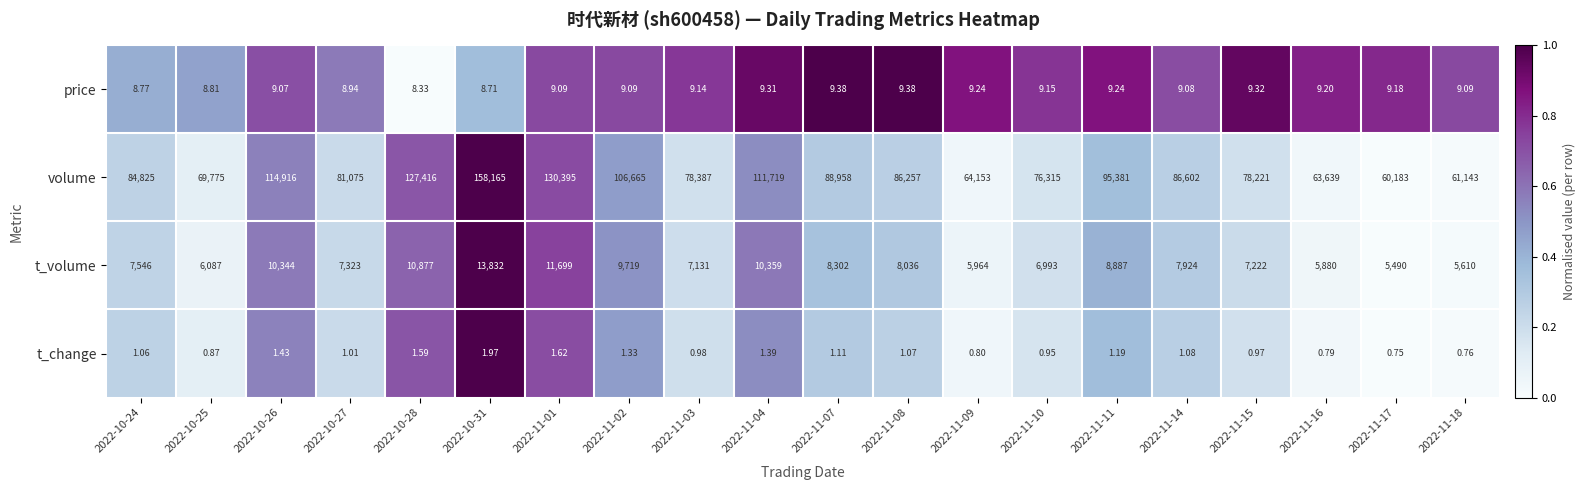

Which series has the largest range (max minus min)?

volume